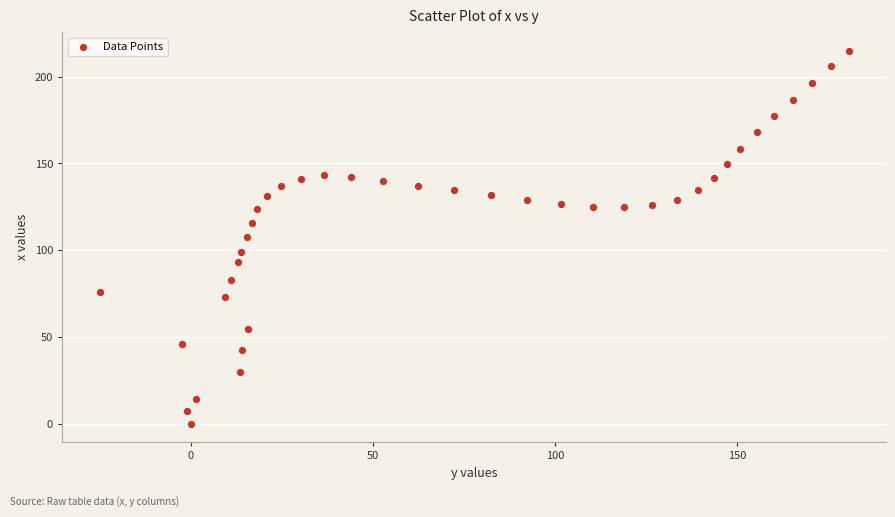

What is the range of X values (max minus min)?

205.5